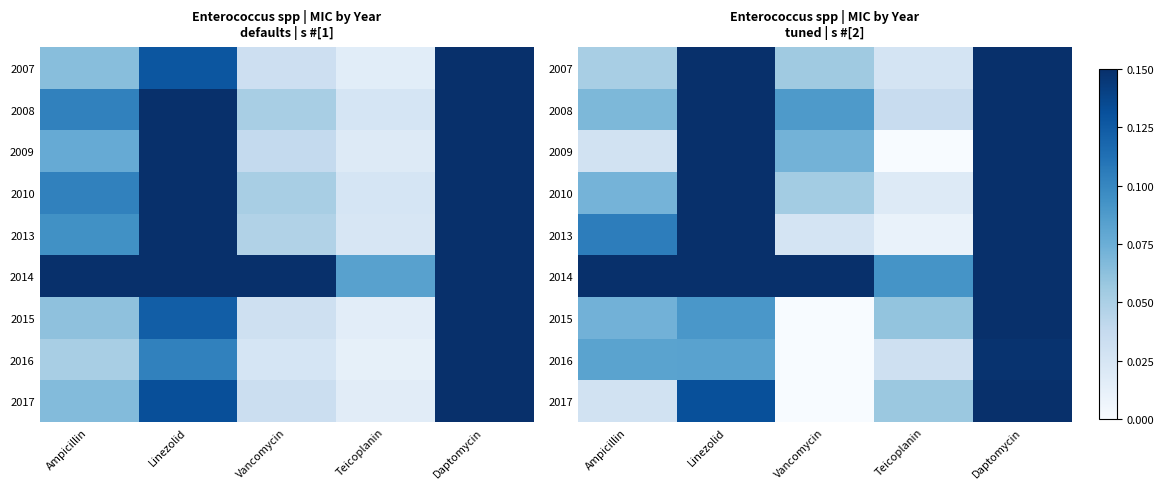

How many 2017 values are between 0 and 1?

5